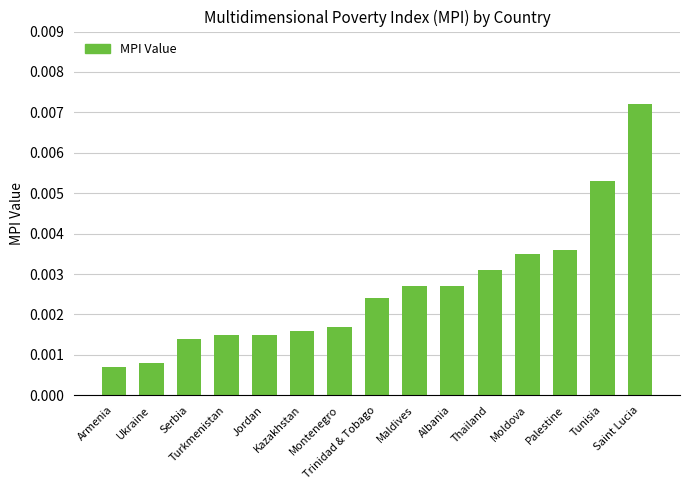

How many values are between 0 and 1?

15